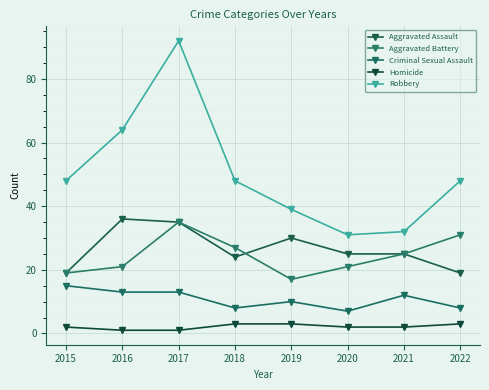

What value does the Aggravated Battery series have at 2021, to the nearest 10?

20